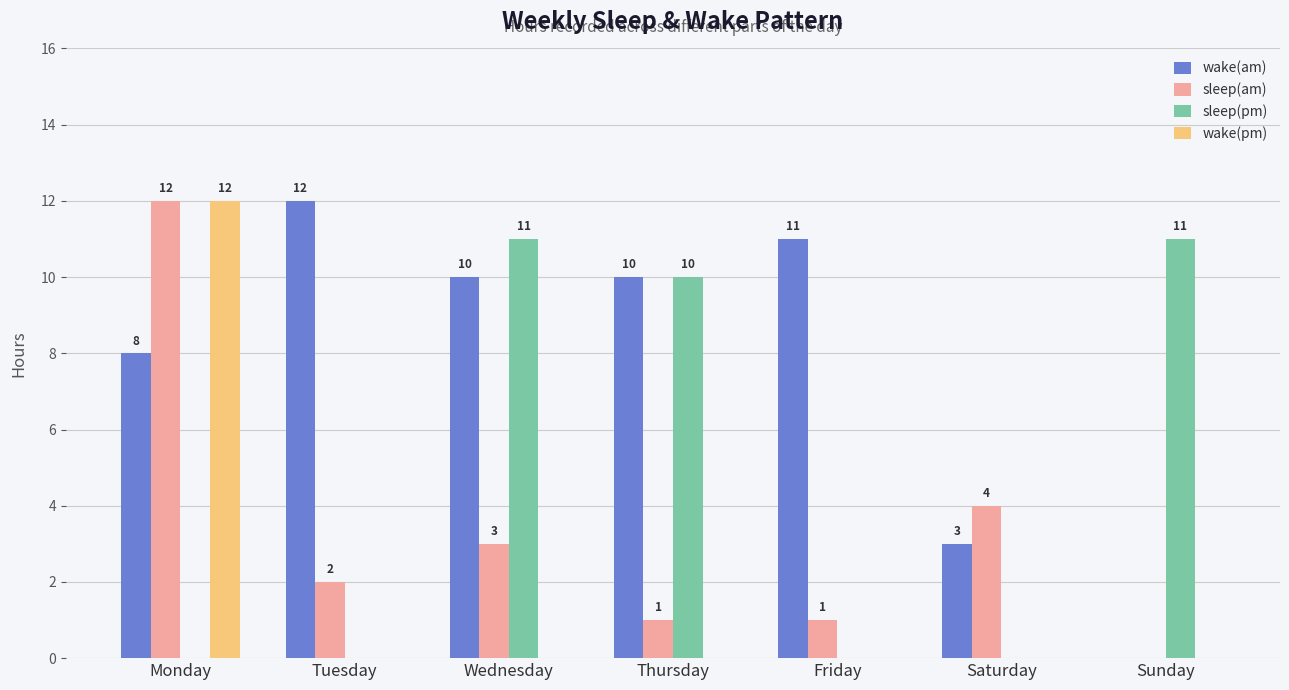

Which series changed the most between Thursday and Sunday?

wake(am)